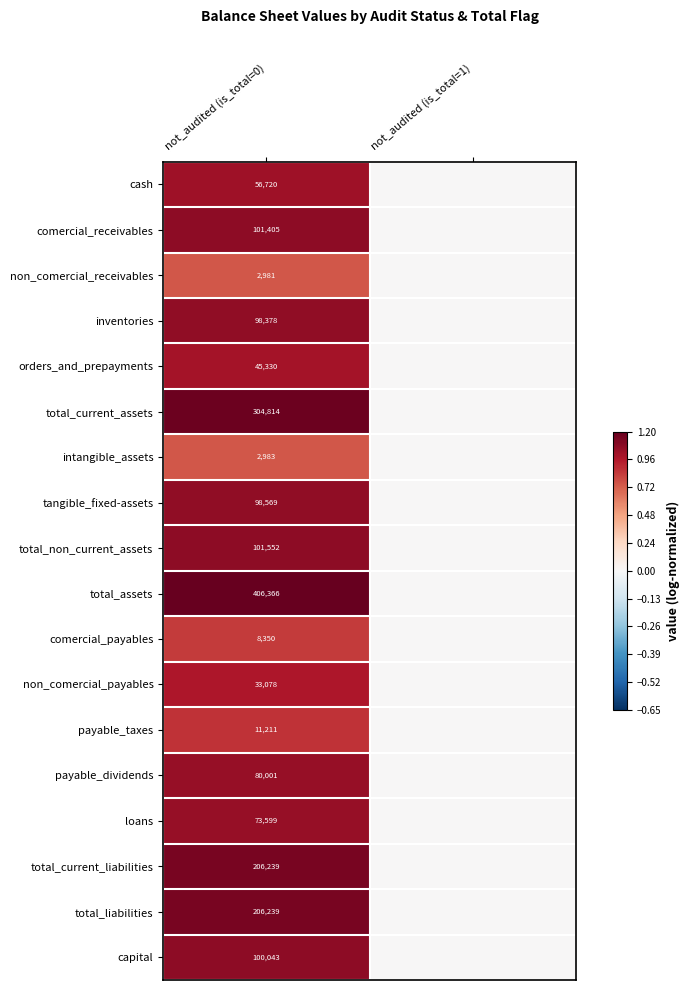

Is it true that payable_dividends equals 80001 at not_audited (is_total=0)?

True